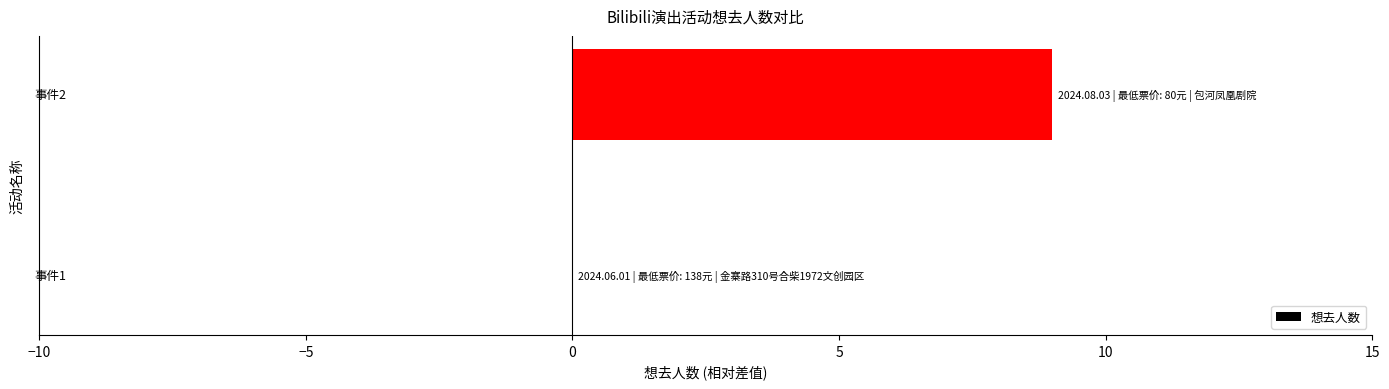

What is the greatest value displayed?

9